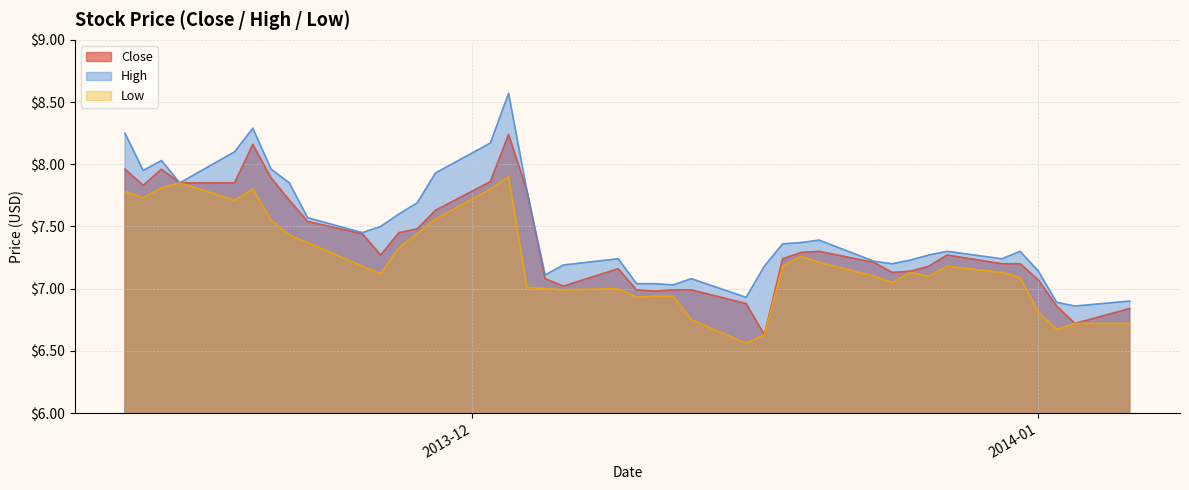

At how many categories does at least one series exceed 6?

40